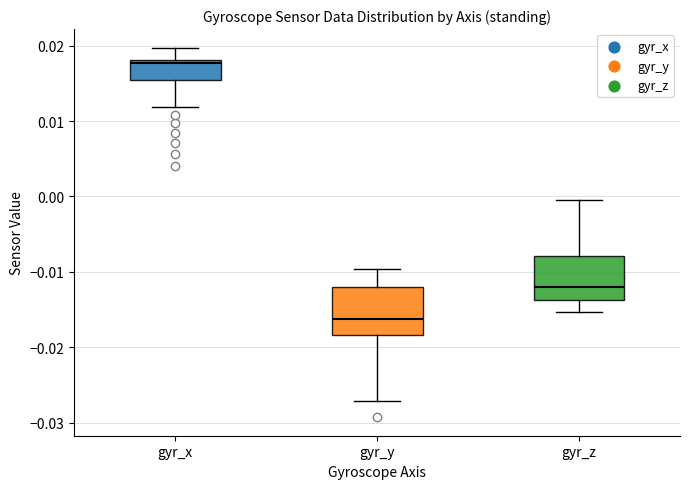

Which box has the lowest median line?

gyr_y